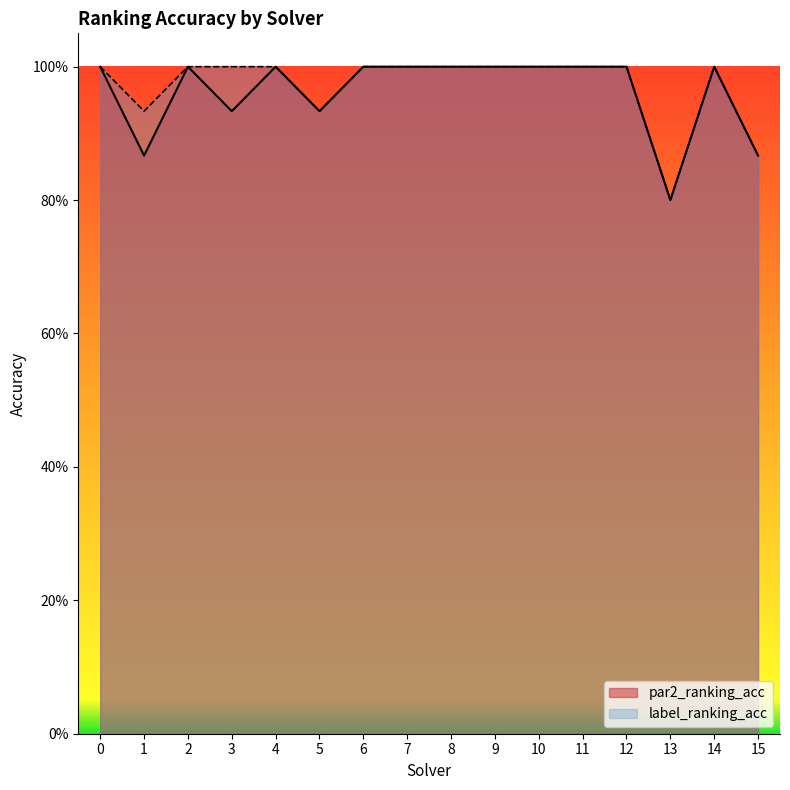

Reading left to right, list all the values displayed in this chart.

par2_ranking_acc: 0=1.0	1=0.9	2=1.0	3=0.9	4=1.0	5=0.9	6=1.0	7=1.0	8=1.0	9=1.0	10=1.0	11=1.0	12=1.0	13=0.8	14=1.0	15=0.9
label_ranking_acc: 0=1.0	1=0.9	2=1.0	3=1.0	4=1.0	5=0.9	6=1.0	7=1.0	8=1.0	9=1.0	10=1.0	11=1.0	12=1.0	13=0.8	14=1.0	15=0.9